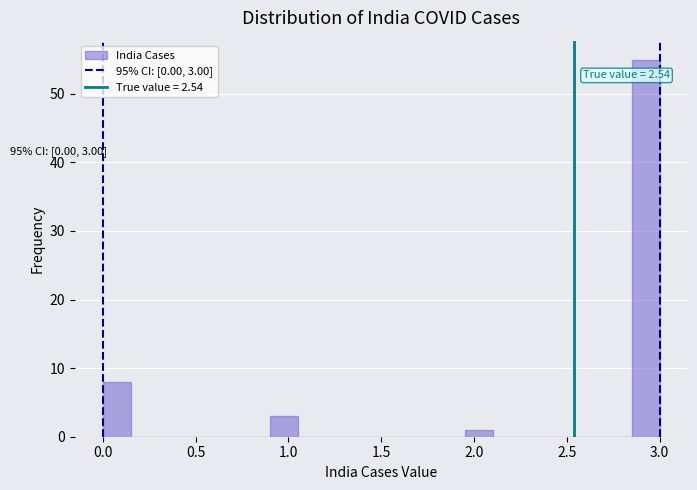

Read against the x-axis, roughly where is the centre of the tallest bar?

2.95